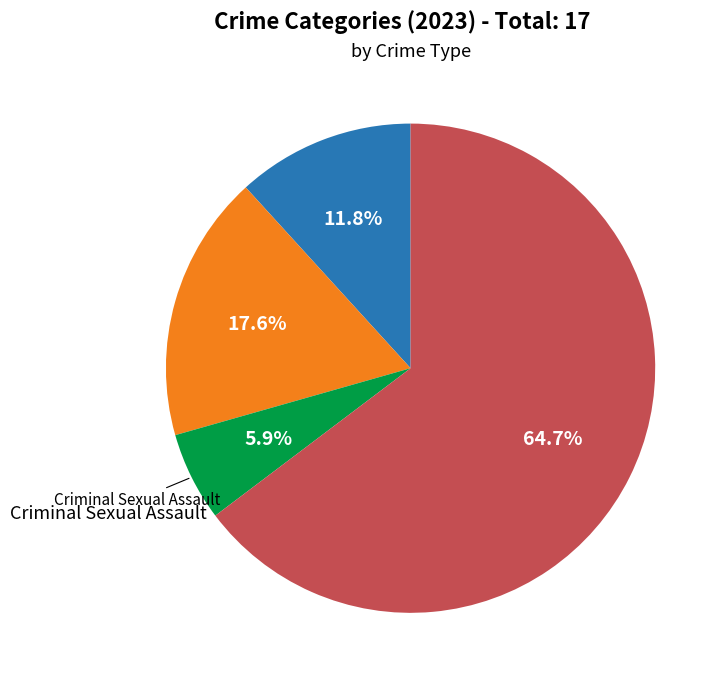

Rank the categories by value from lowest to highest.

Criminal Sexual Assault, Aggravated Assault, Aggravated Battery, Robbery